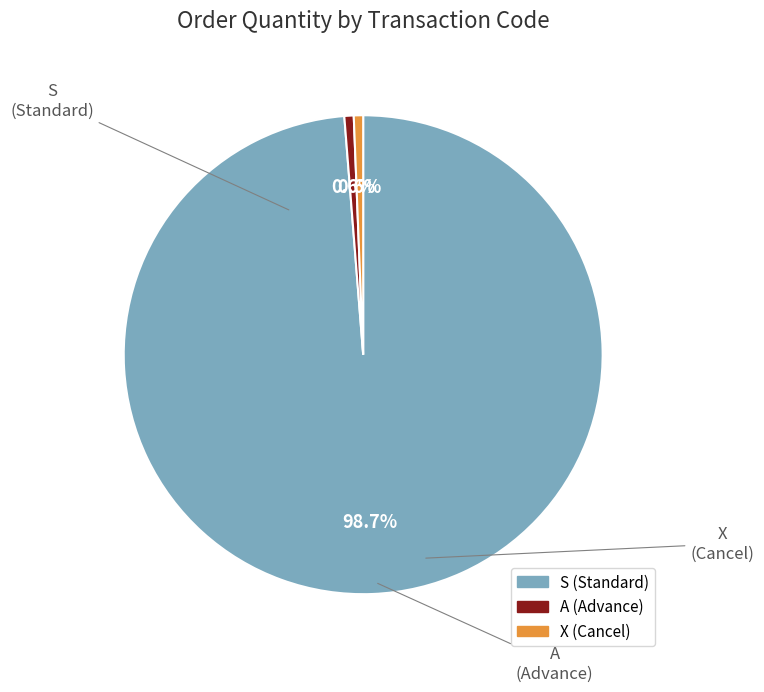

Which slice is the largest?

S